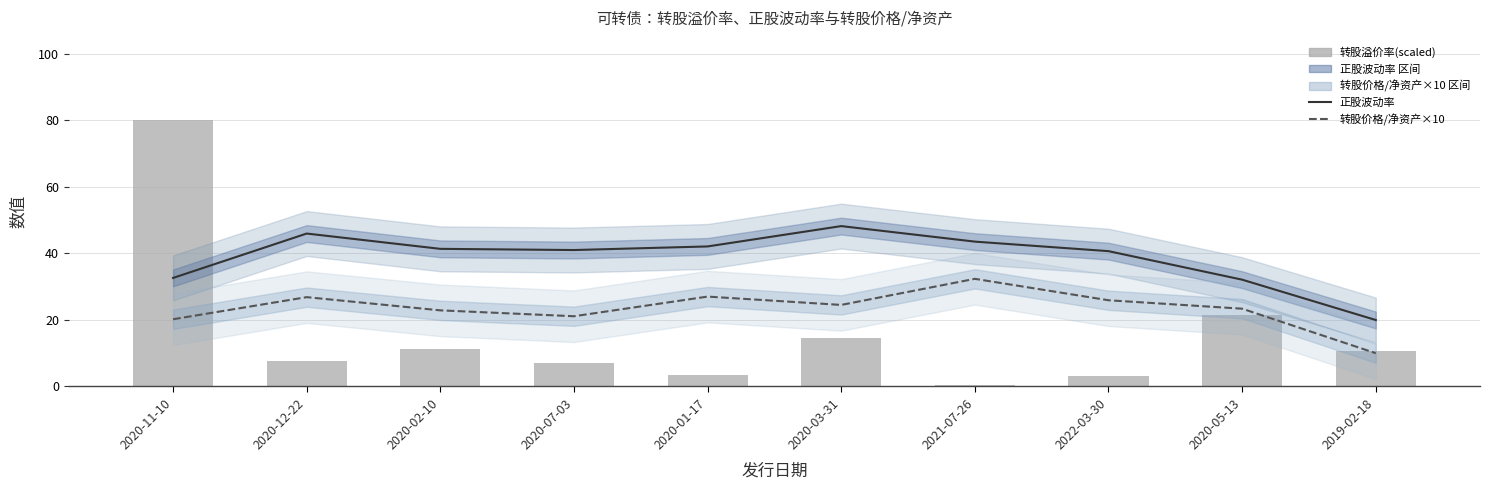

What is the value of the 转股价格/净资产×10 bar at the 6th from the left?

24.5